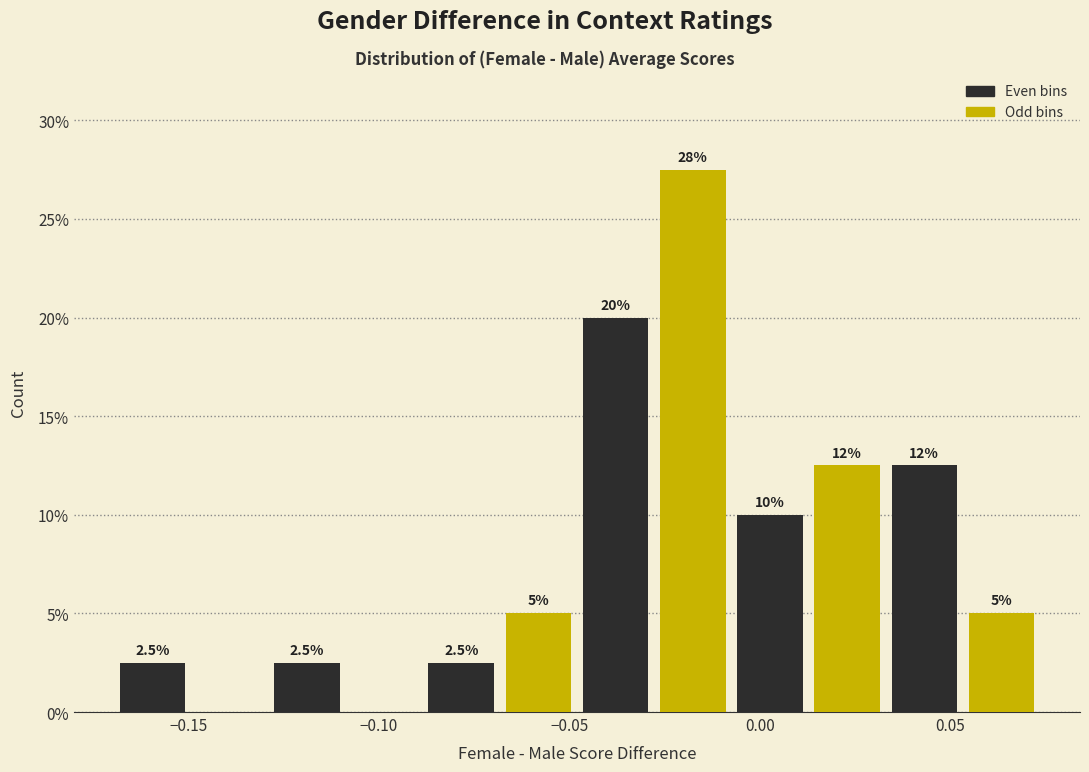

Which range on the x-axis has the tallest bar?

-0.030 to -0.005